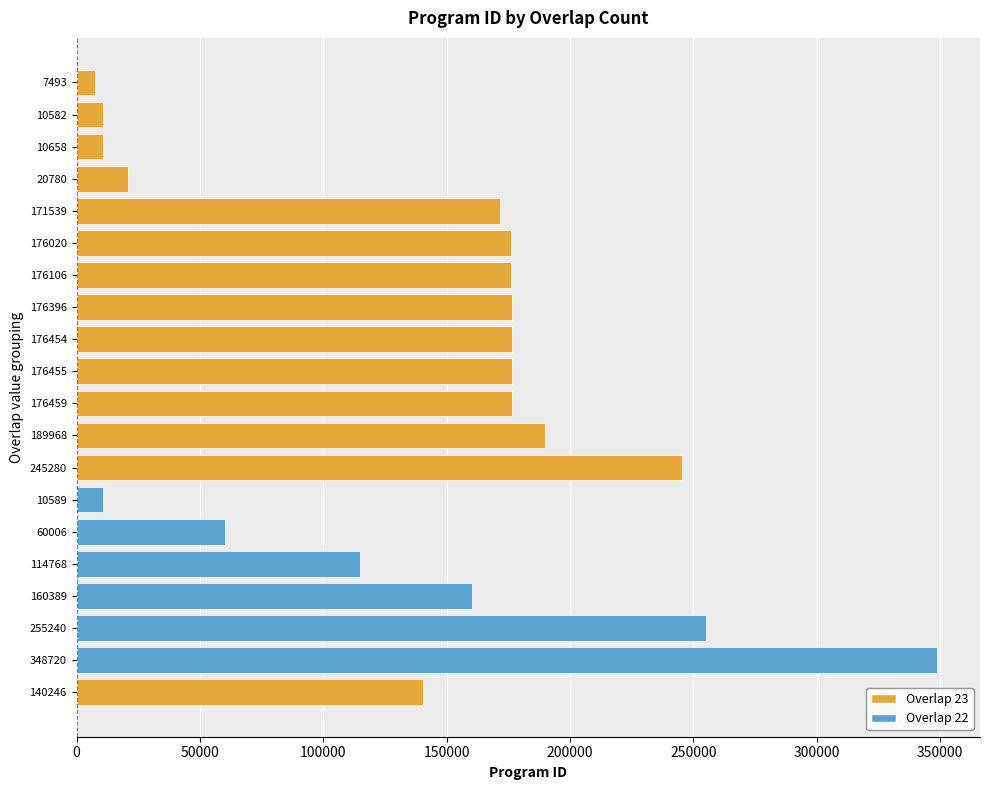

What is the difference between the maximum and minimum values?

341227